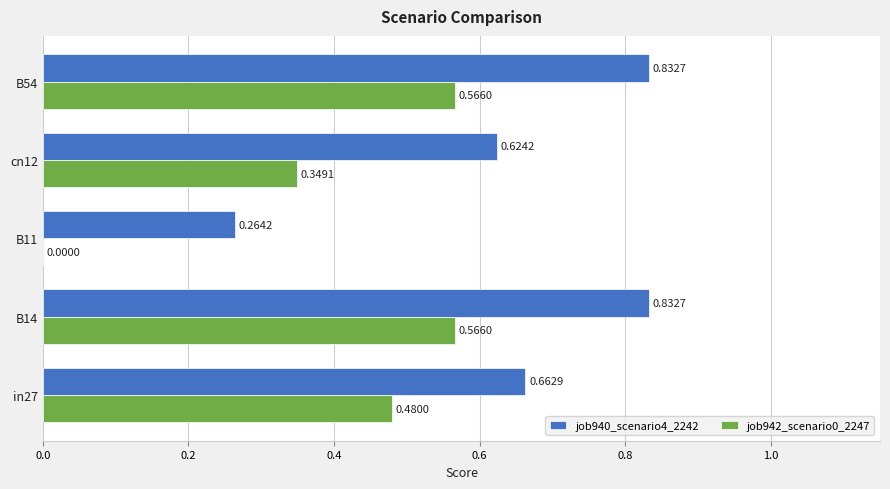

How many positive values does the job942_scenario0_2247 series have?

4